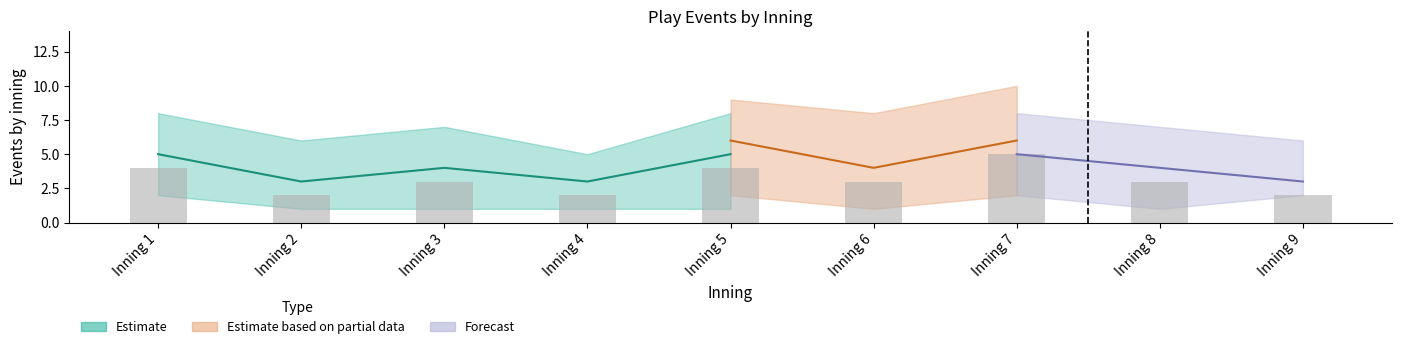

Where does the data first go above 3?

Inning 1